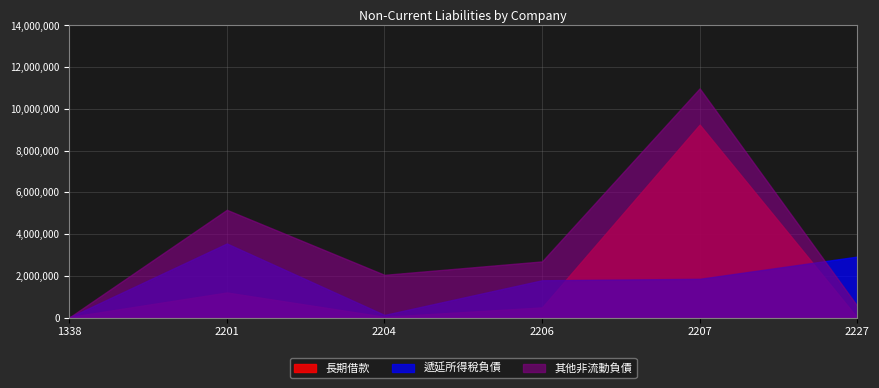

Which series has the widest spread of values?

其他非流動負債